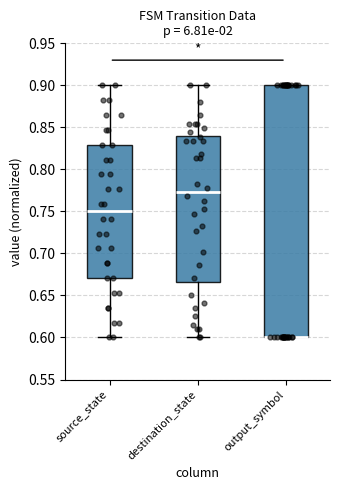

Comparing the boxes themselves (not the whiskers), which one is the tallest?

output_symbol